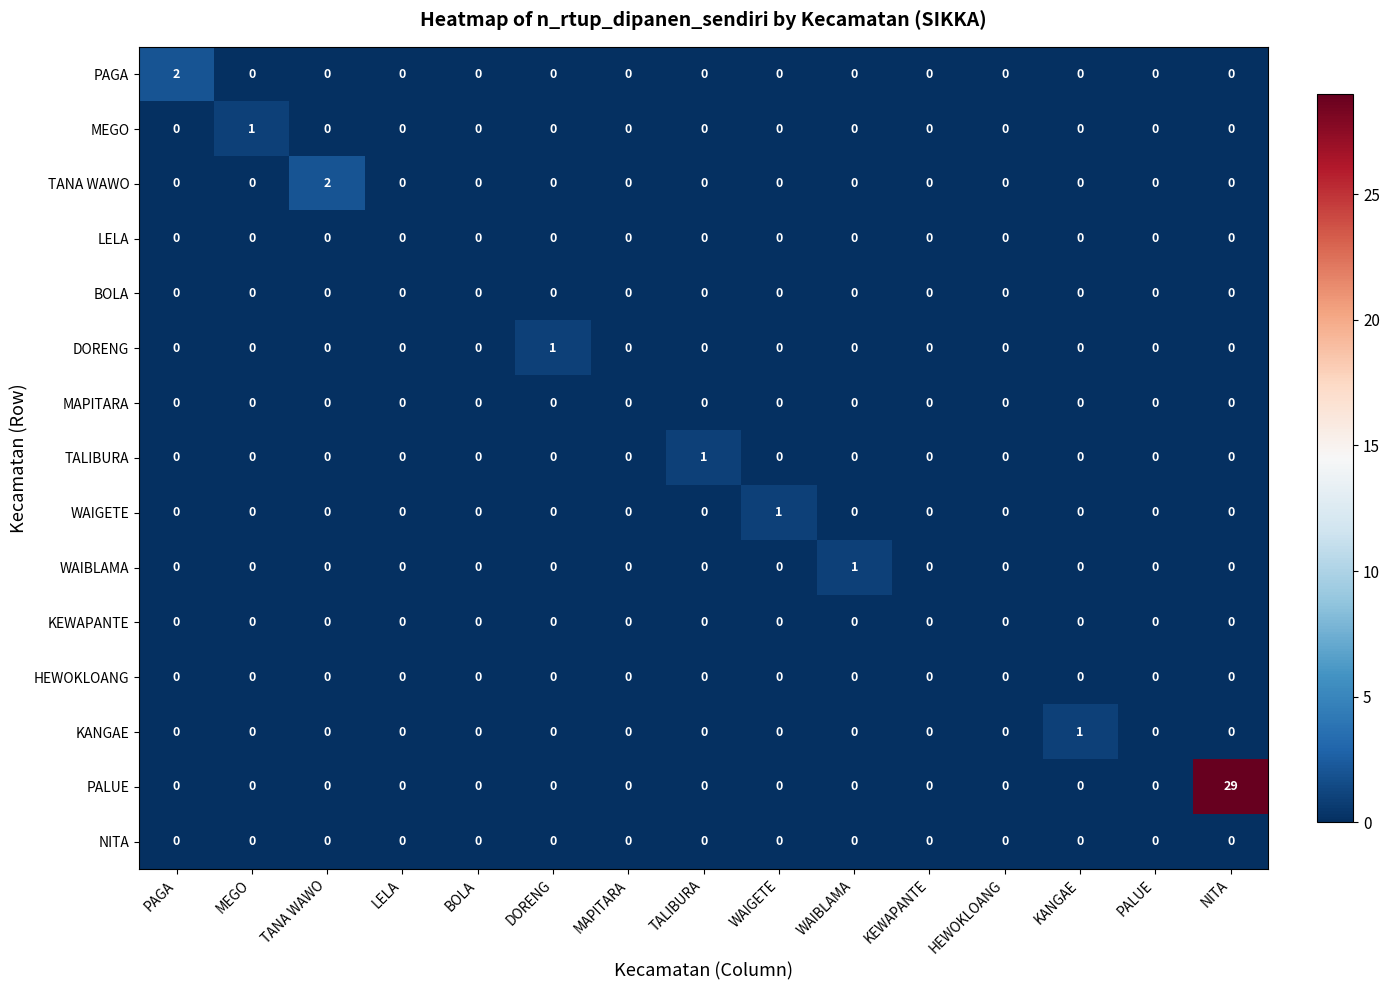

At which category is the sum across all series the highest?

NITA